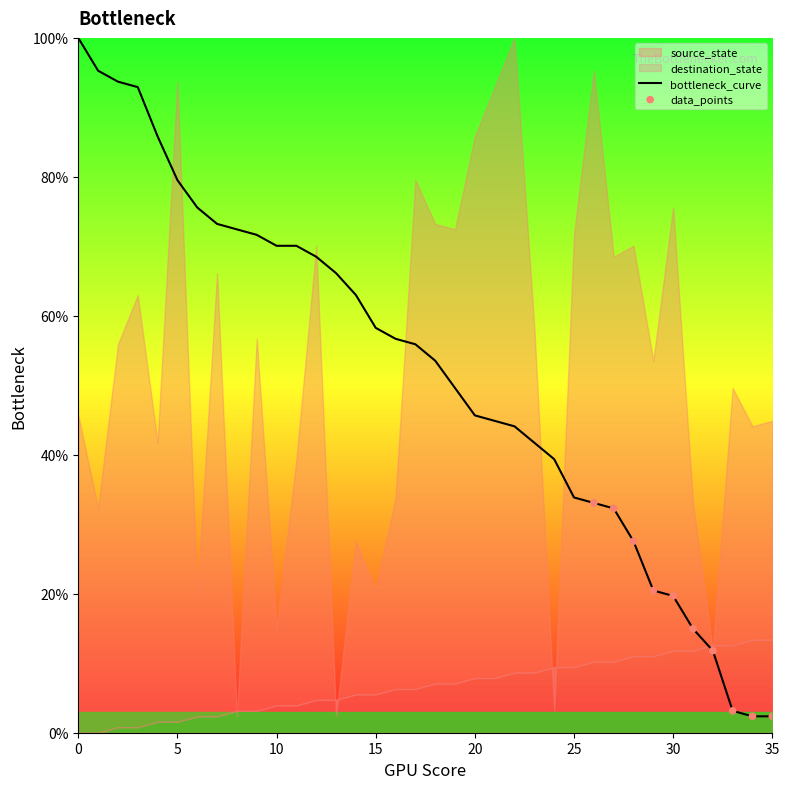

Which has a higher value, 22 or 26?

22